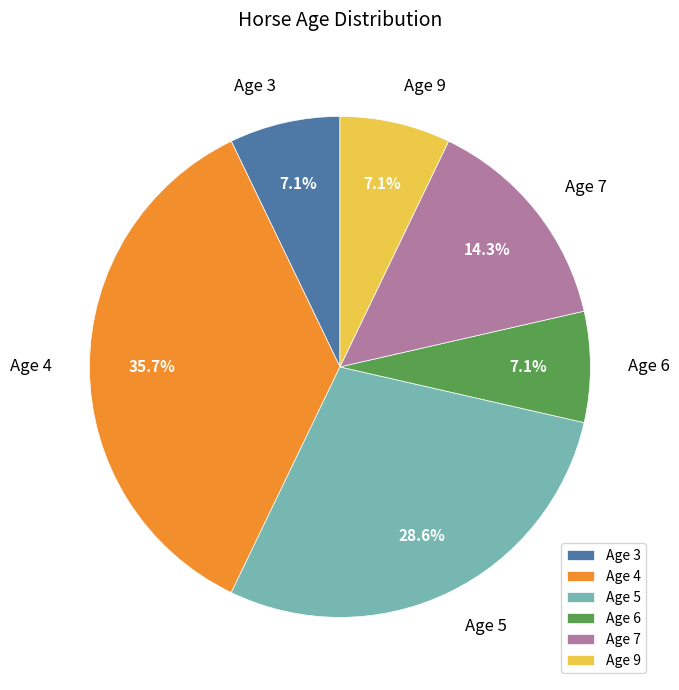

Approximately how many times larger is the value at Age 5 compared to Age 4?

0.8